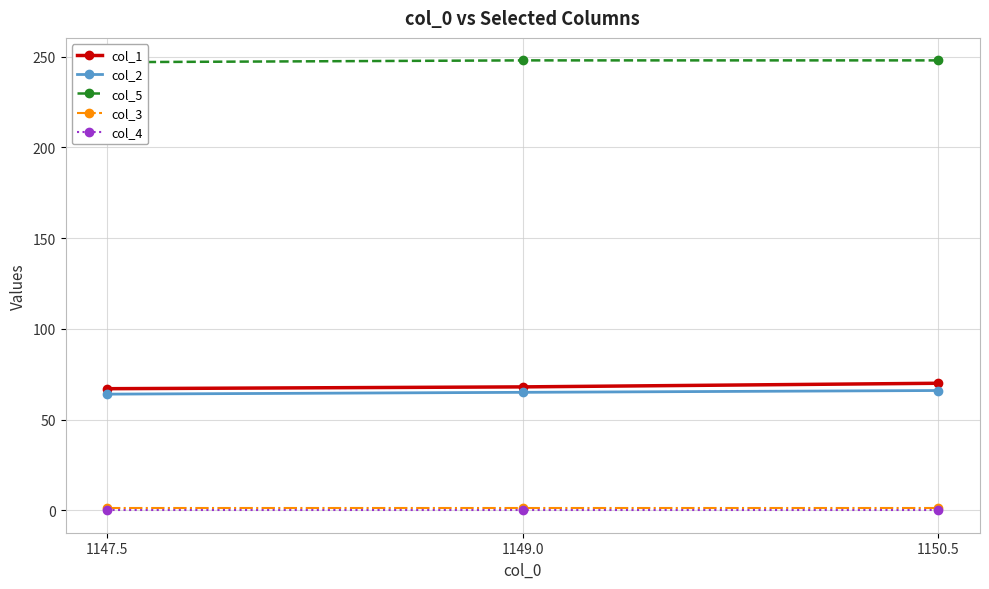

How many lines are shown in the chart?

5